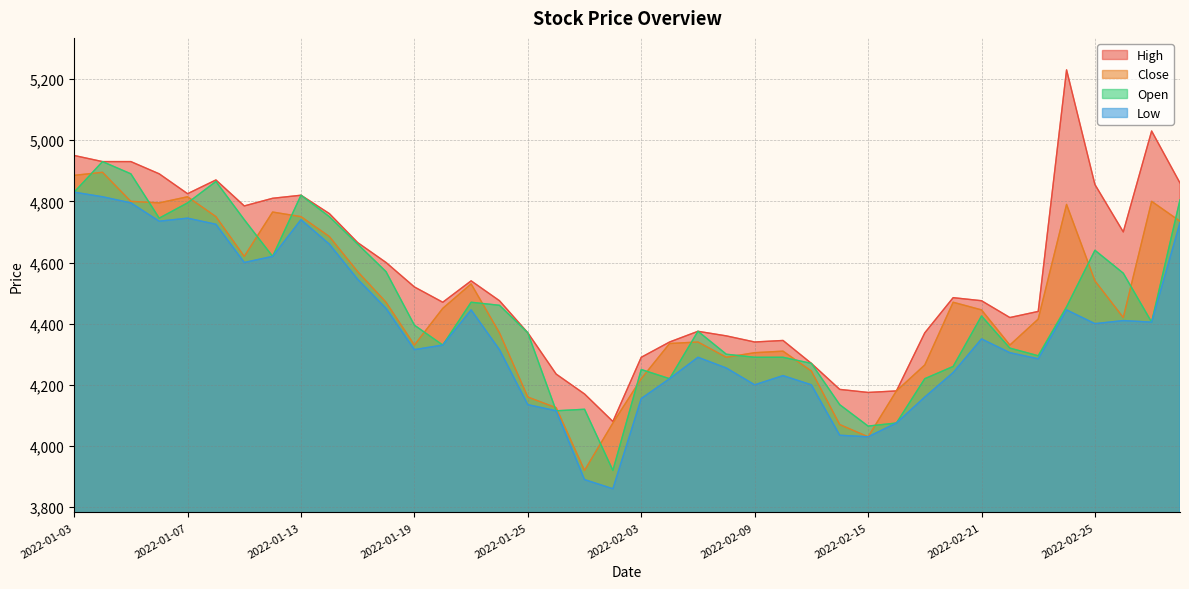

List the series in order of their peak value, lowest first.

Low, Close, Open, High